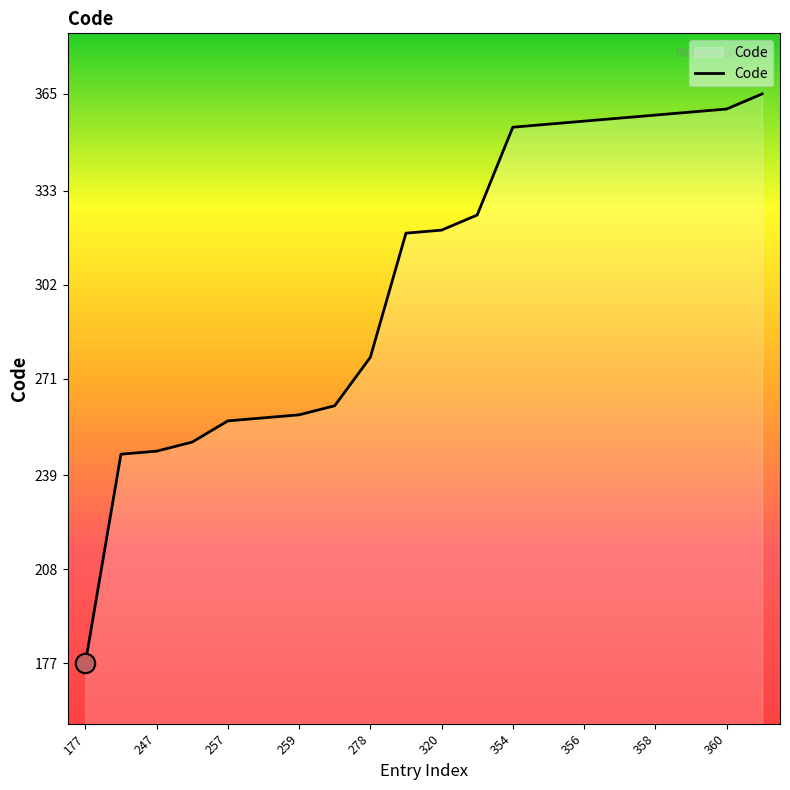

What is the greatest value displayed?

365